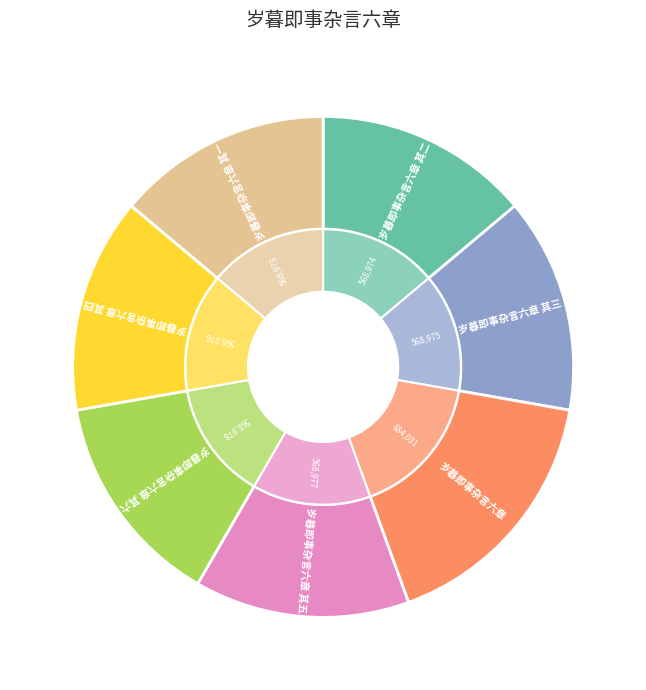

True or false: 岁暮即事杂言六章 其五 accounts for 8% of the total.

False